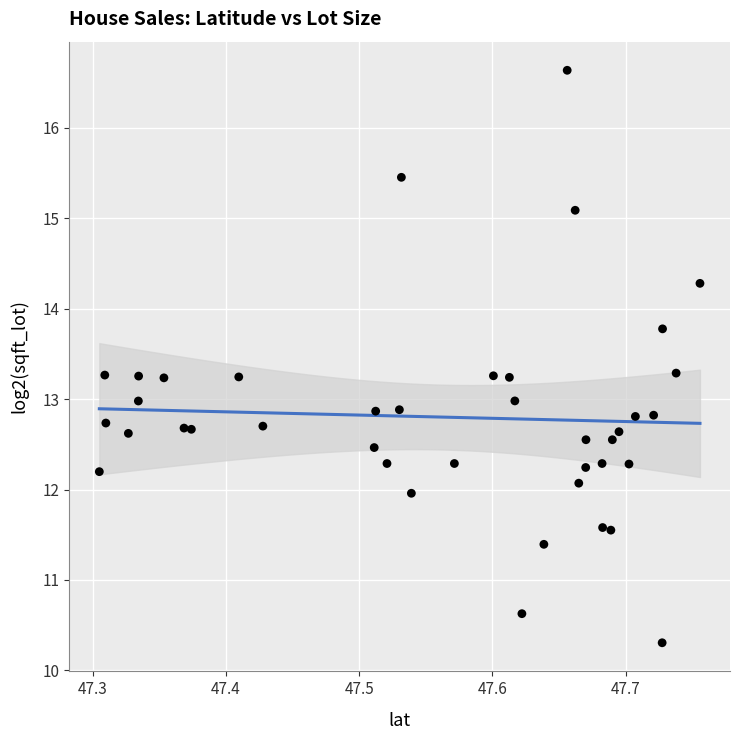

What is the range of X values (max minus min)?

0.5